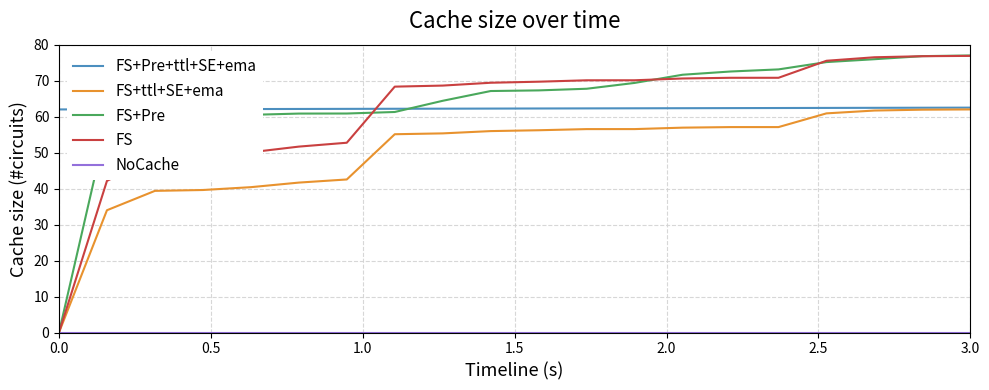

True or false: FS and FS+Pre+ttl+SE+ema cross at least once.

True